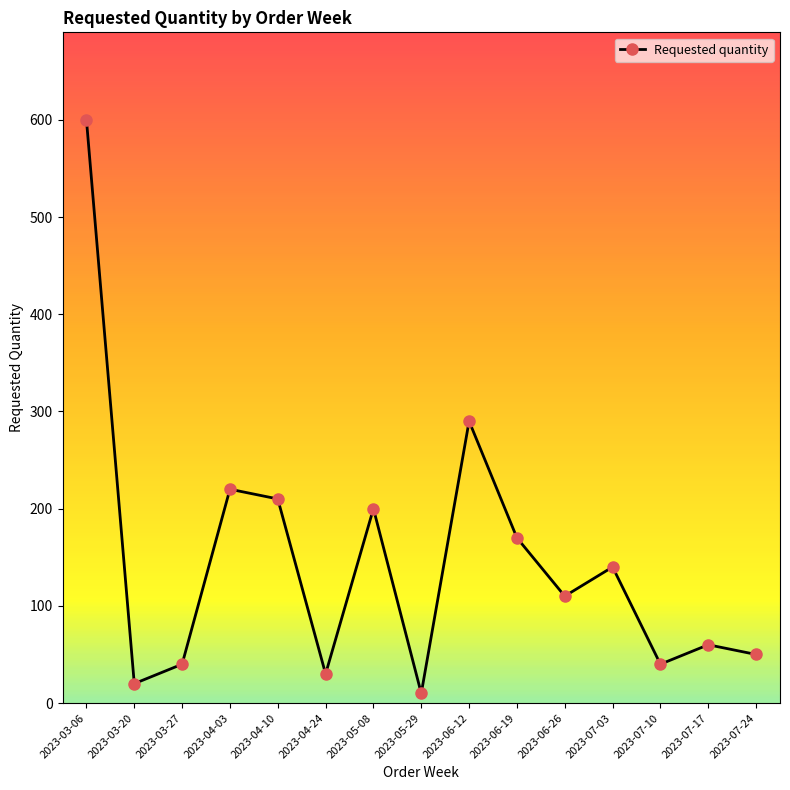

What is the label of the 15th point from the left?

2023-07-24